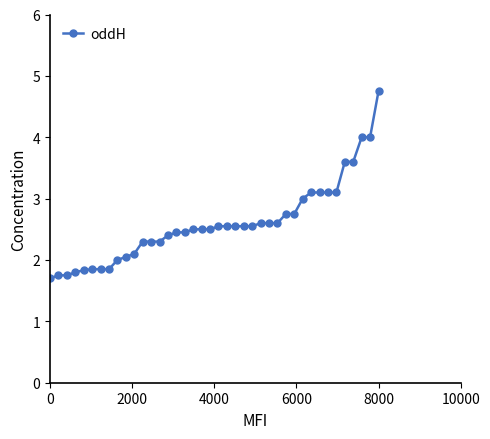

What is the difference between the second highest and minimum values?

2.3